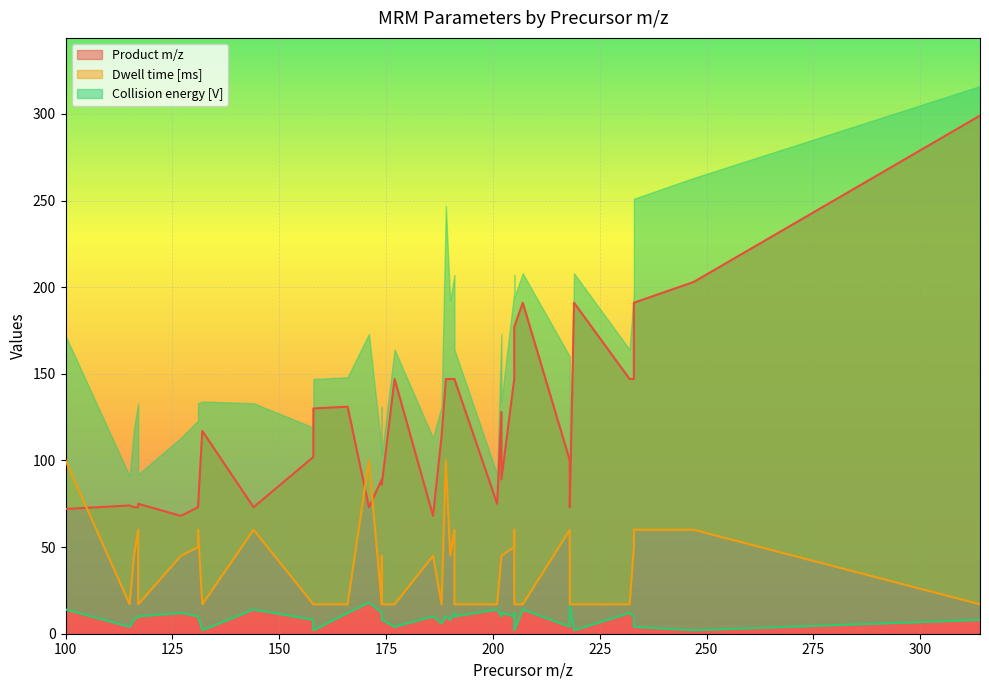

What is the difference between the Product m/z values at 205 and 218?

74